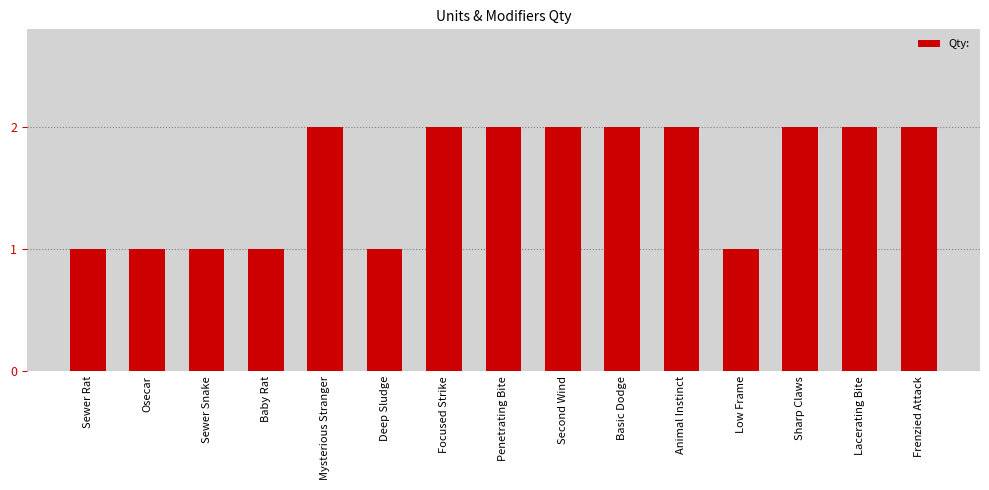

Reading left to right, list all the values displayed in this chart.

Sewer Rat=1	Osecar=1	Sewer Snake=1	Baby Rat=1	Mysterious Stranger=2	Deep Sludge=1	Focused Strike=2	Penetrating Bite=2	Second Wind=2	Basic Dodge=2	Animal Instinct=2	Low Frame=1	Sharp Claws=2	Lacerating Bite=2	Frenzied Attack=2